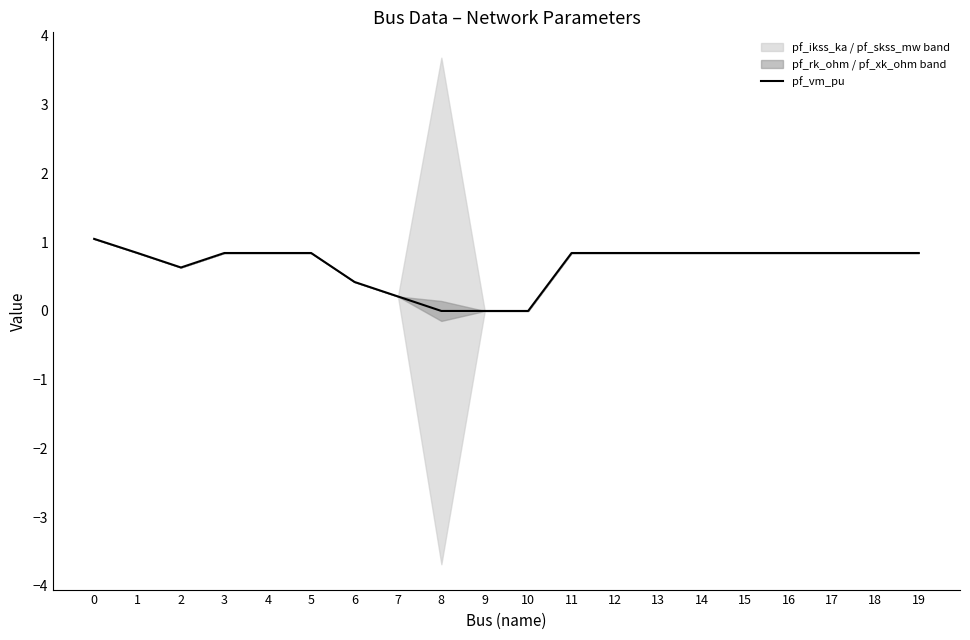

Is it true that the value at 11 is 0.8?

True